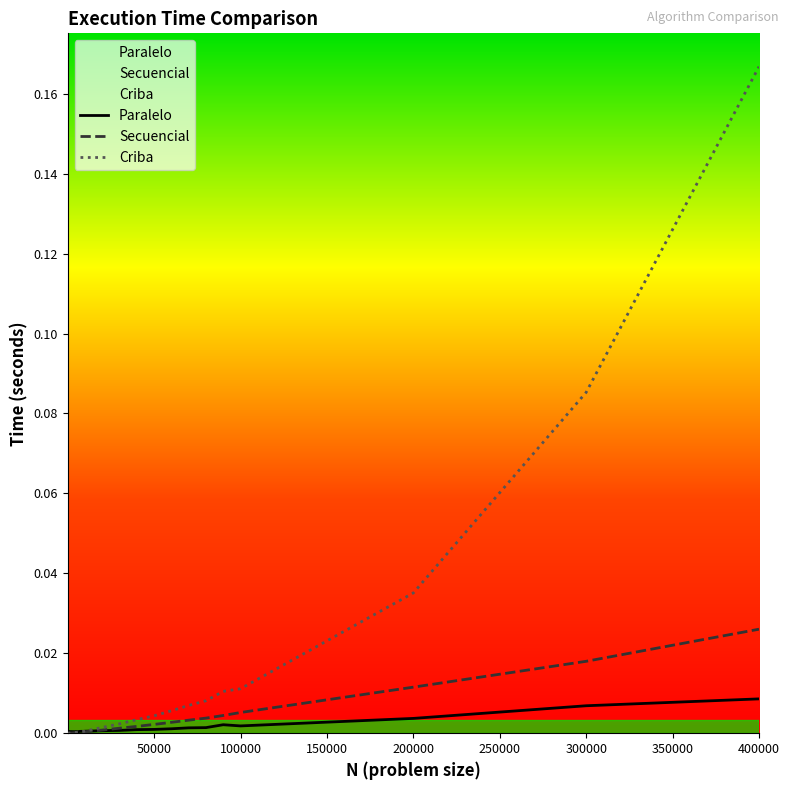

Which series has the largest range (max minus min)?

Criba